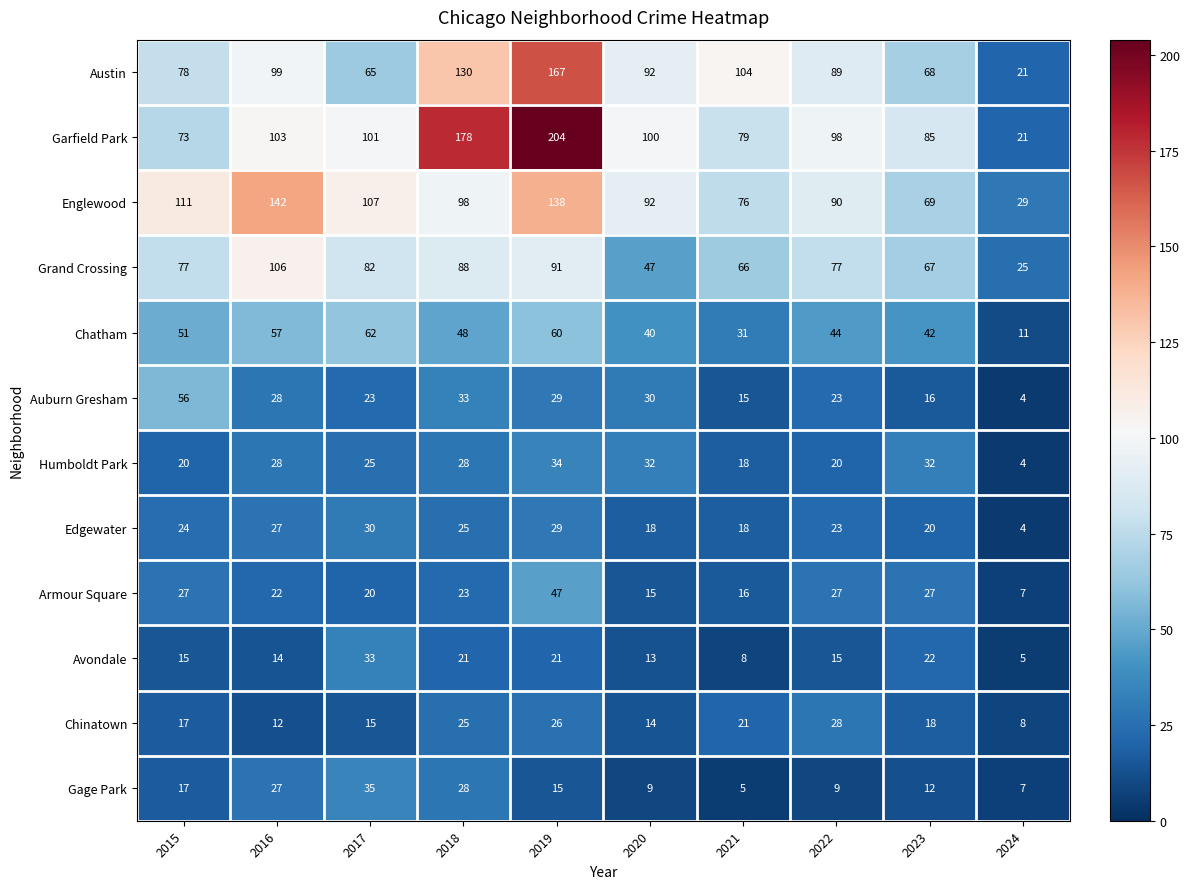

What is the difference between the second highest and minimum values in the Austin series?

109